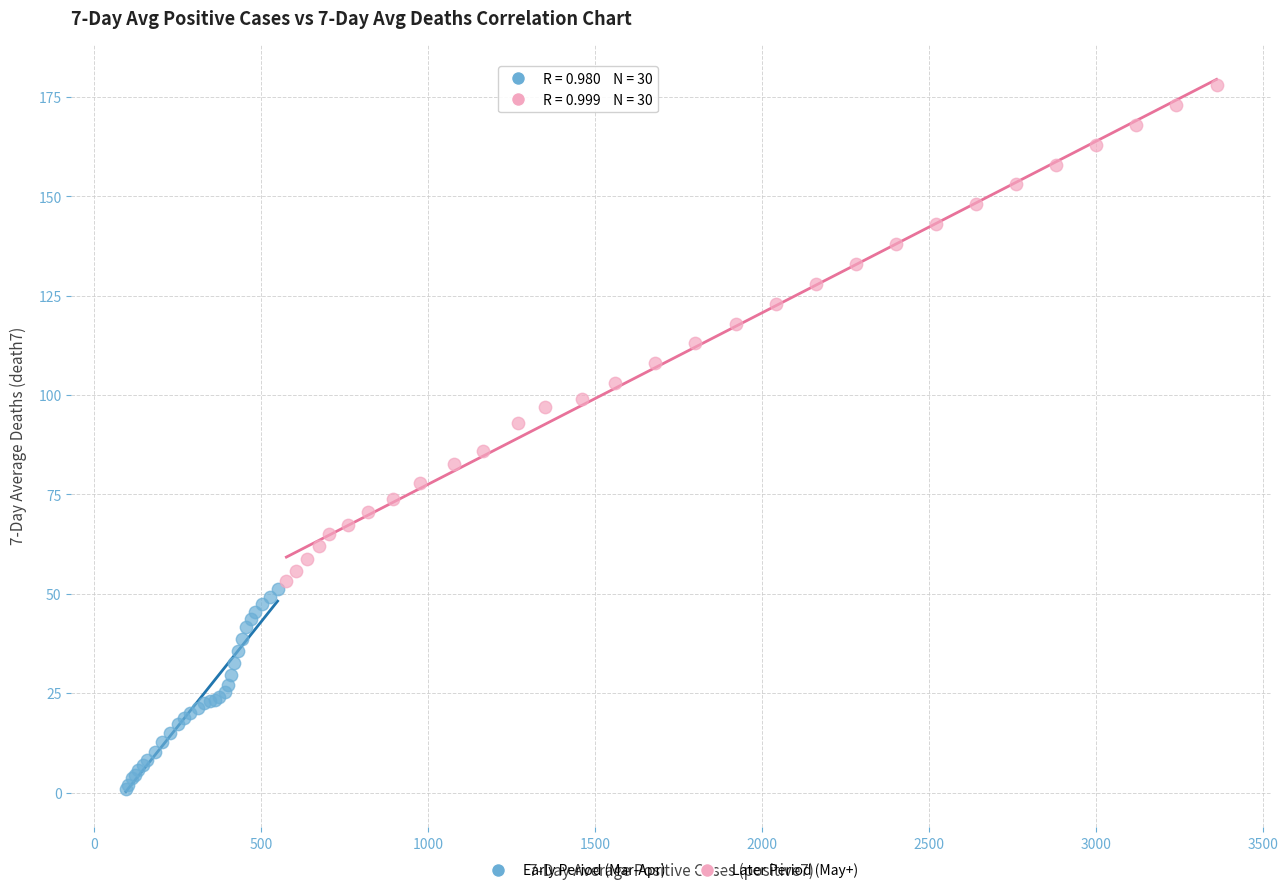

Which series contains the lowest Y value?

Early Period (Mar-Apr)